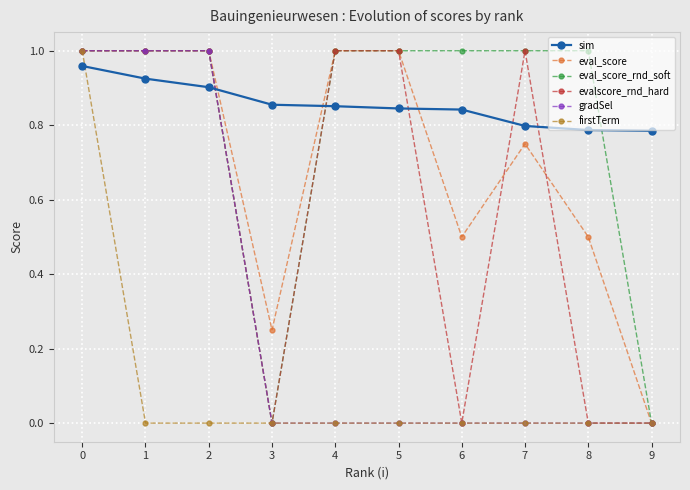

Which series ends up on top after the final intersection of eval_score and sim?

sim